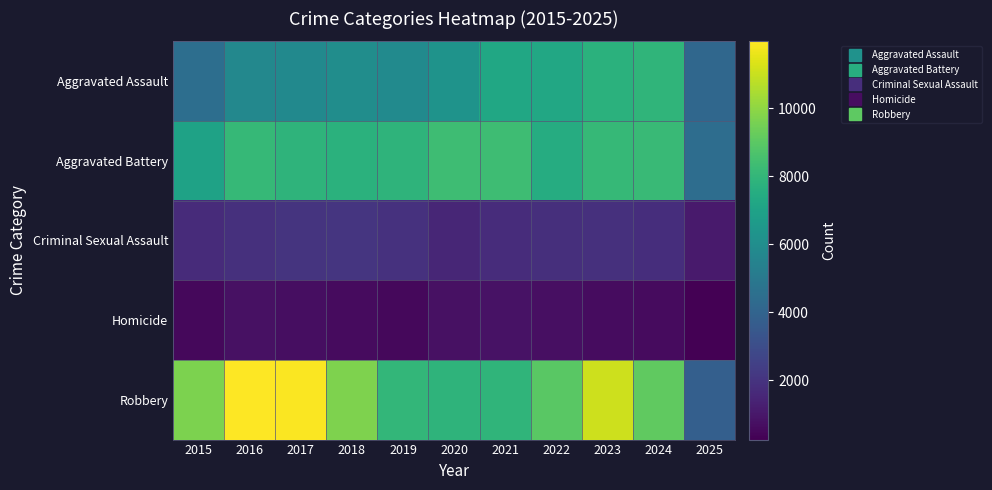

At which category is the sum across all series the highest?

2023